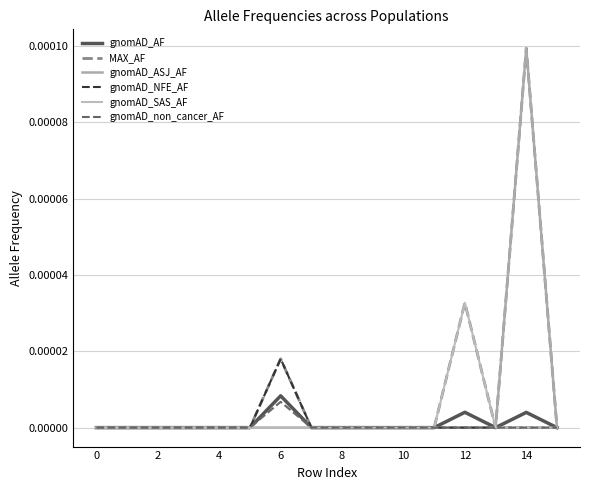

Is this an area chart (filled region under the line)?

No